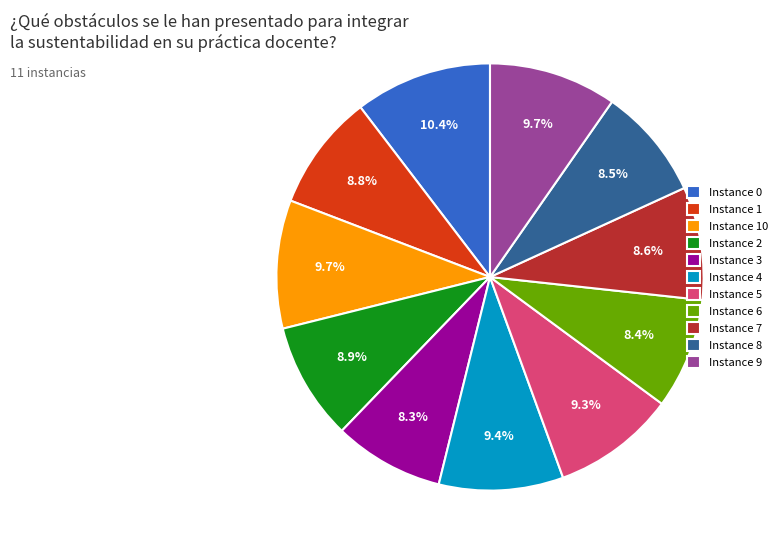

What is the ratio of the value at Instance 10 to the value at Instance 2?

1.1